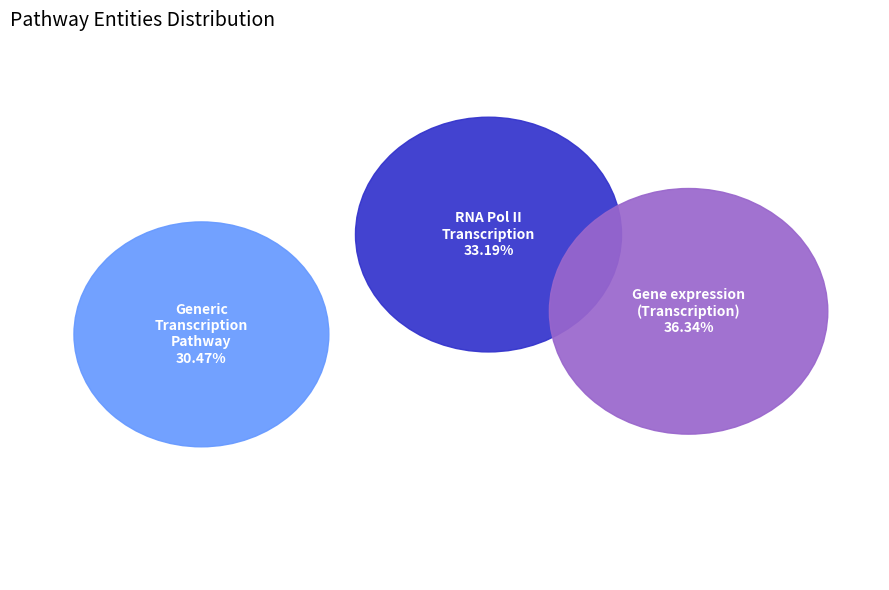

To the nearest percent, what is the combined percentage of RNA Polymerase II Transcription and Generic Transcription Pathway?

64%